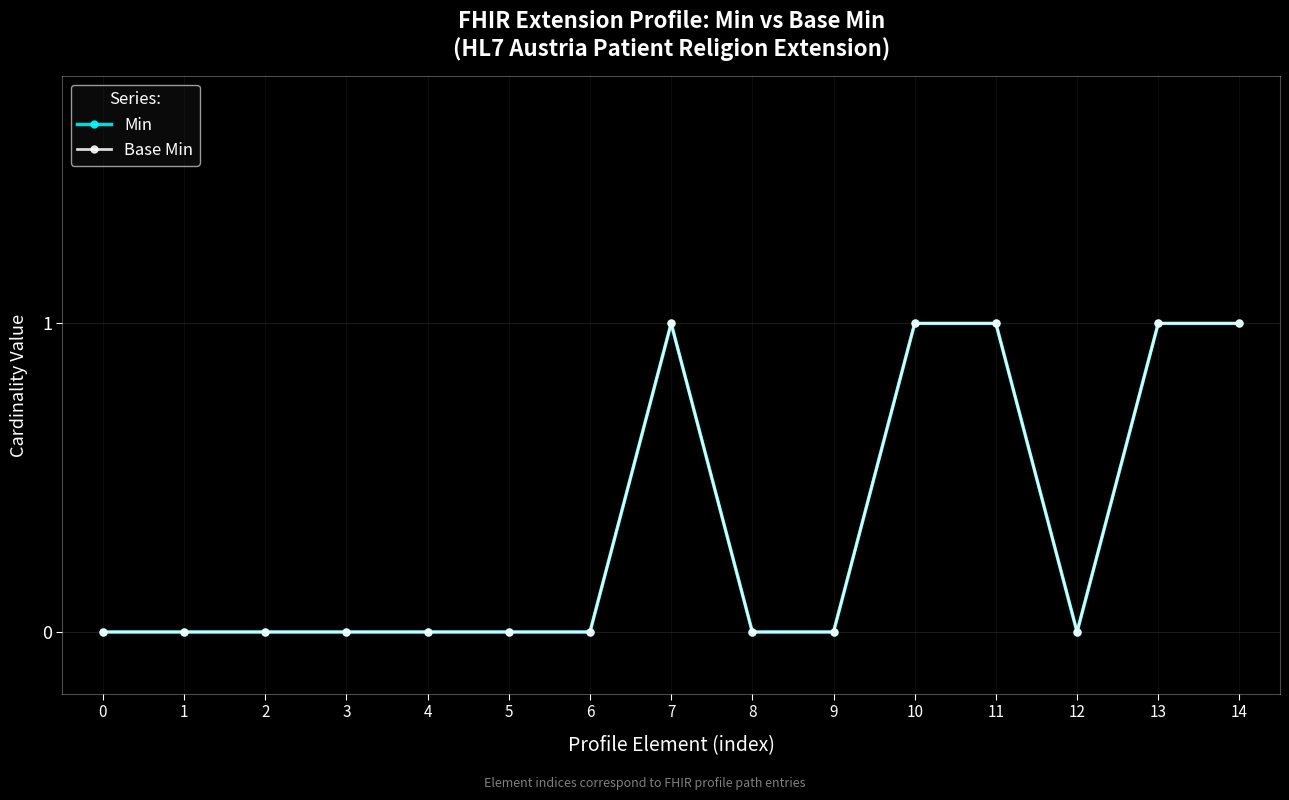

Reading left to right, what are all the values shown in this chart?

Min: 0=0	1=0	2=0	3=0	4=0	5=0	6=0	7=1	8=0	9=0	10=1	11=1	12=0	13=1	14=1
Base Min: 0=0	1=0	2=0	3=0	4=0	5=0	6=0	7=1	8=0	9=0	10=1	11=1	12=0	13=1	14=1